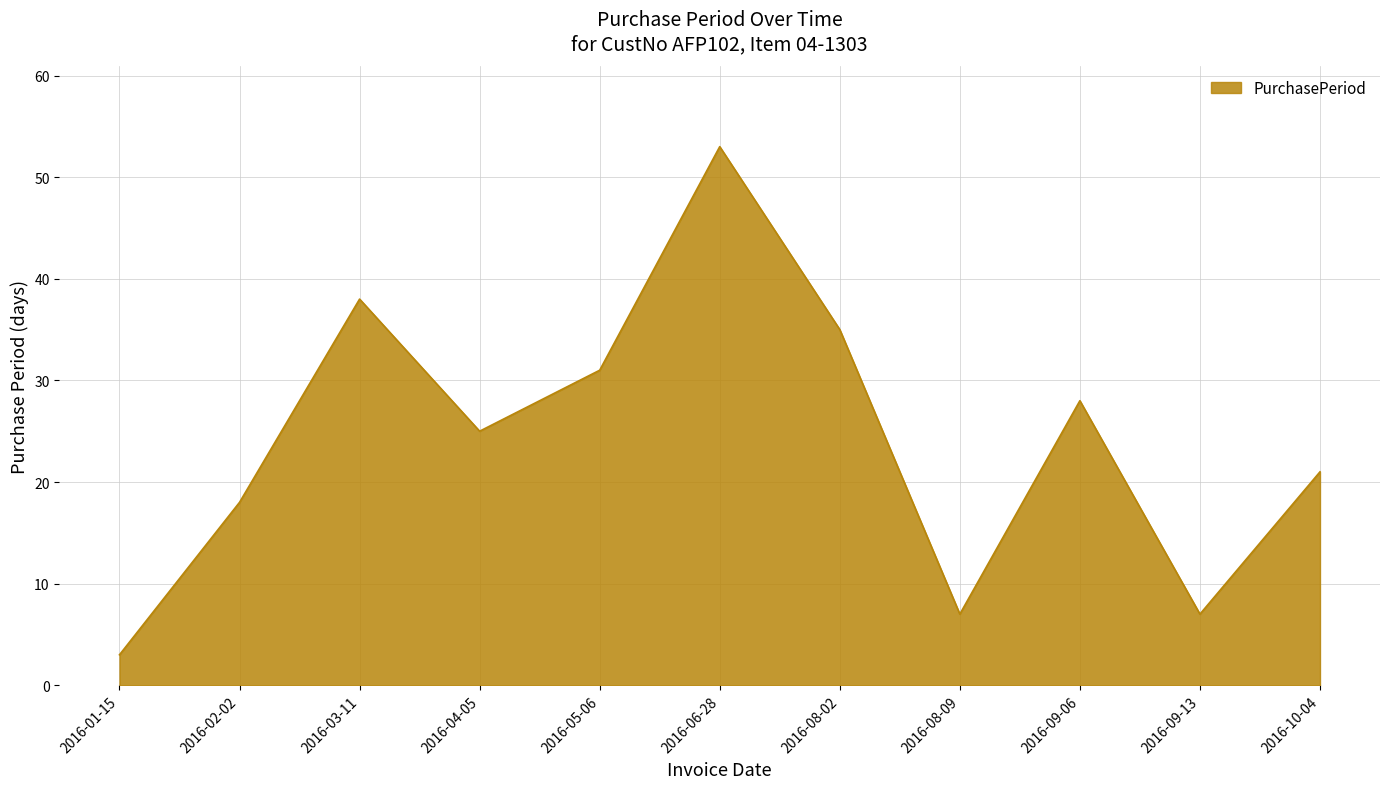

What is the sum of all values?

266